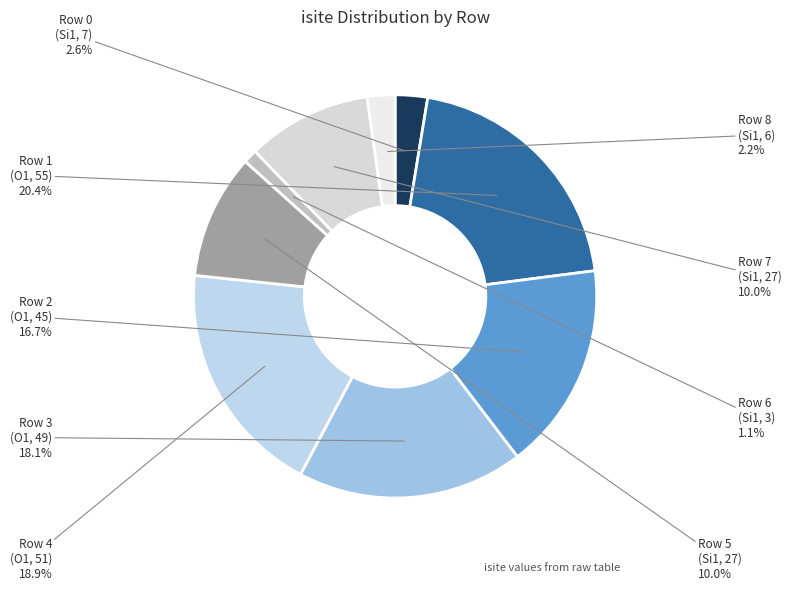

To the nearest percent, what is the difference between the largest and smallest slice percentages?

19%